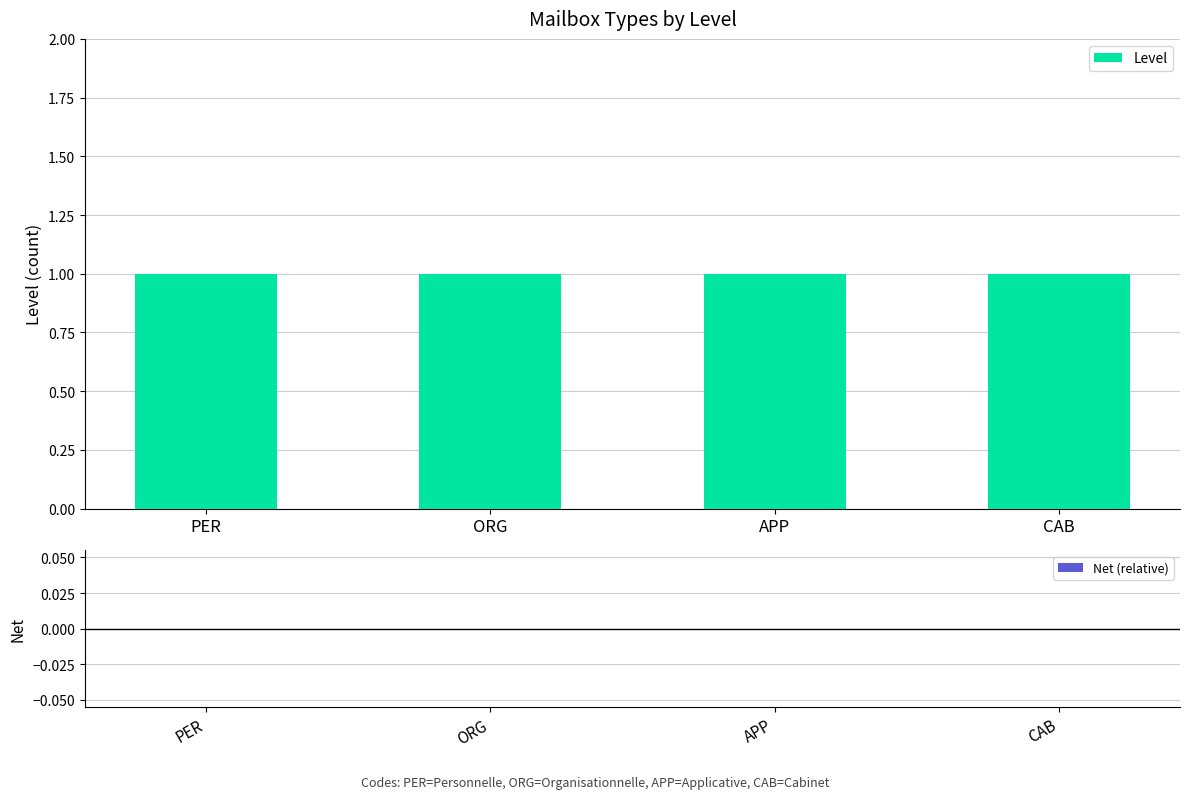

Between ORG and PER, which is larger?

ORG